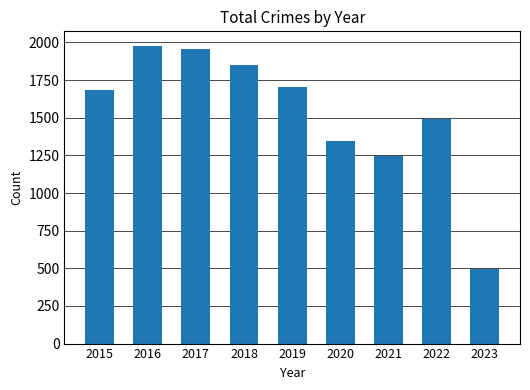

The value at 2018 is 1848. True or false?

True